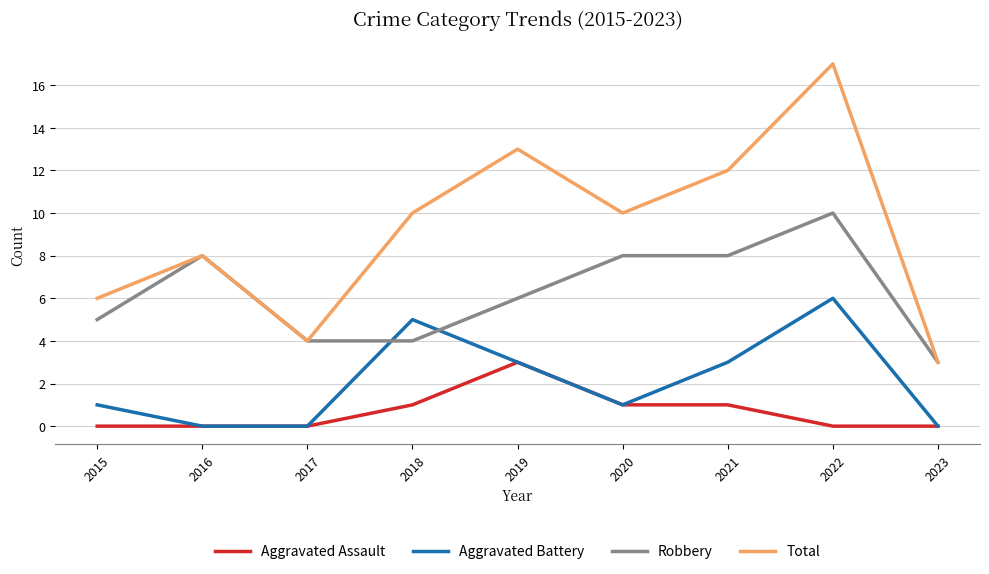

True or false: Total and Aggravated Assault cross at least once.

False